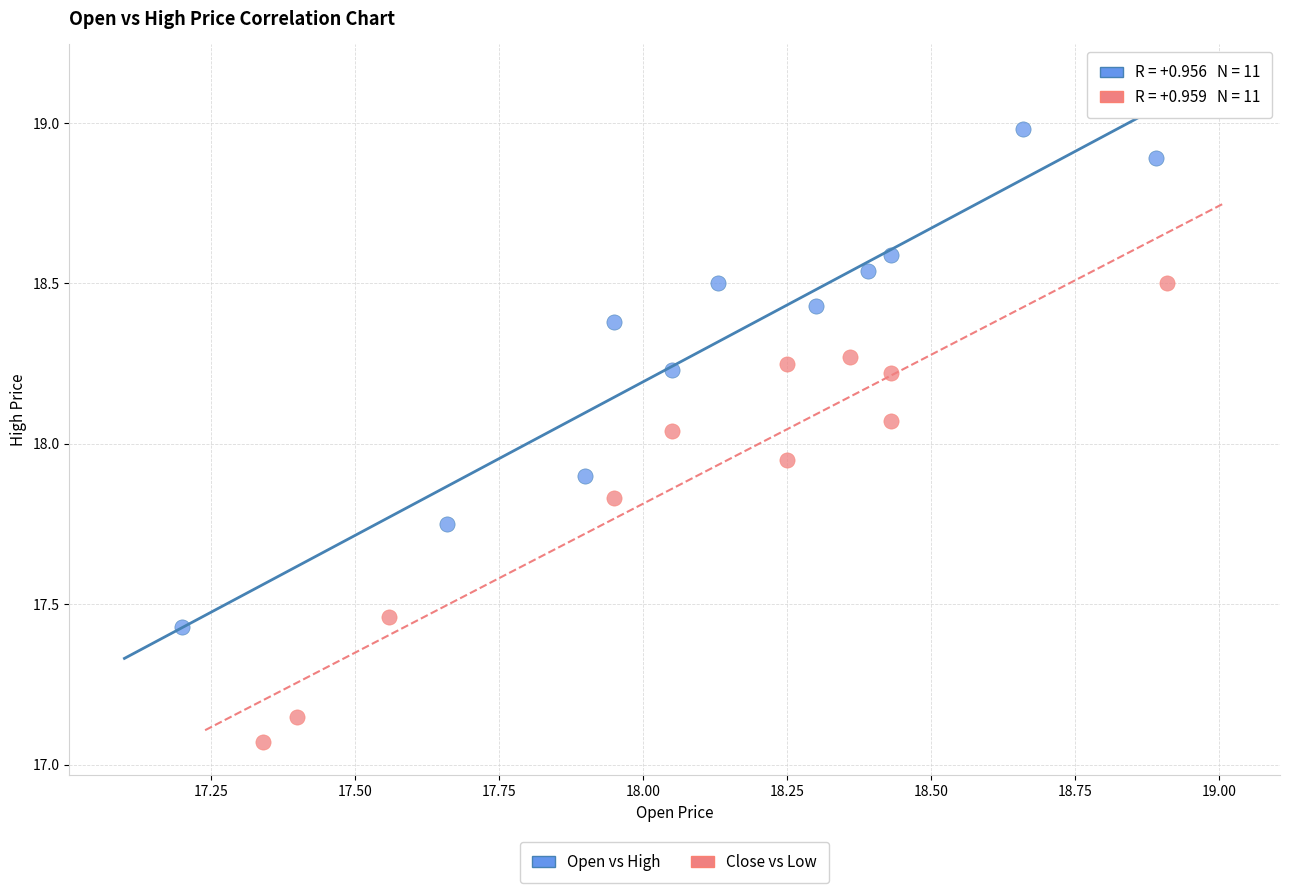

Which series has the largest Y range (max minus min)?

Open vs High